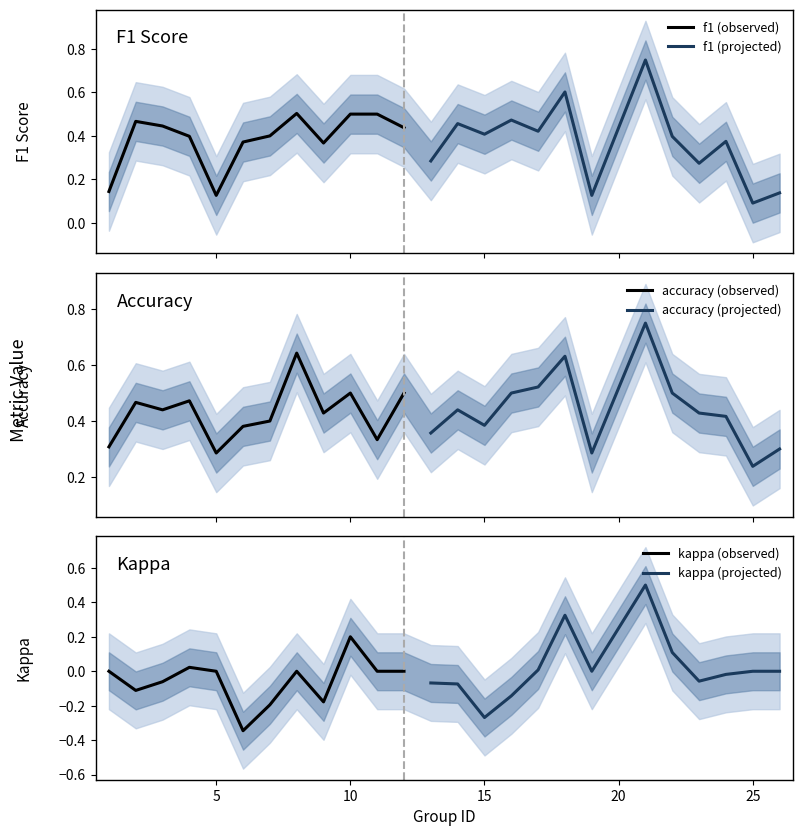

What is the value of the accuracy point at the 7th from the left?

0.4